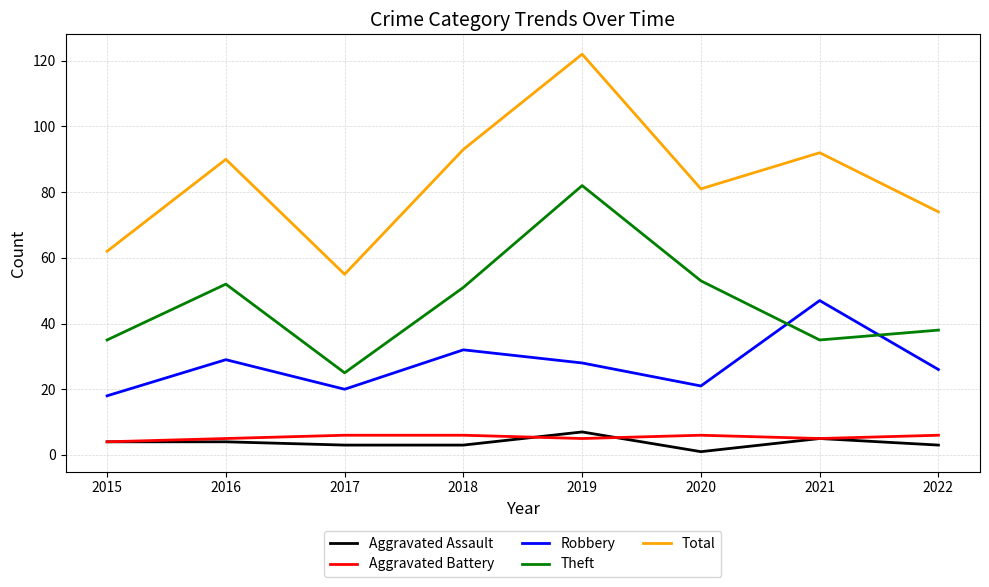

Reading left to right, extract all data points from this chart.

Aggravated Assault: 2015=4	2016=4	2017=3	2018=3	2019=7	2020=1	2021=5	2022=3
Aggravated Battery: 2015=4	2016=5	2017=6	2018=6	2019=5	2020=6	2021=5	2022=6
Robbery: 2015=18	2016=29	2017=20	2018=32	2019=28	2020=21	2021=47	2022=26
Theft: 2015=35	2016=52	2017=25	2018=51	2019=82	2020=53	2021=35	2022=38
Total: 2015=62	2016=90	2017=55	2018=93	2019=122	2020=81	2021=92	2022=74